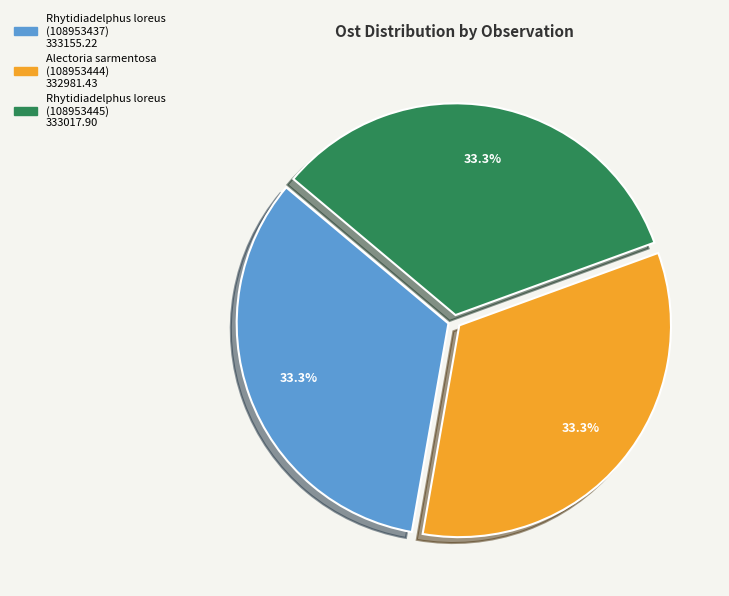

Does Alectoria sarmentosa (108953444) represent more than half of the total?

No